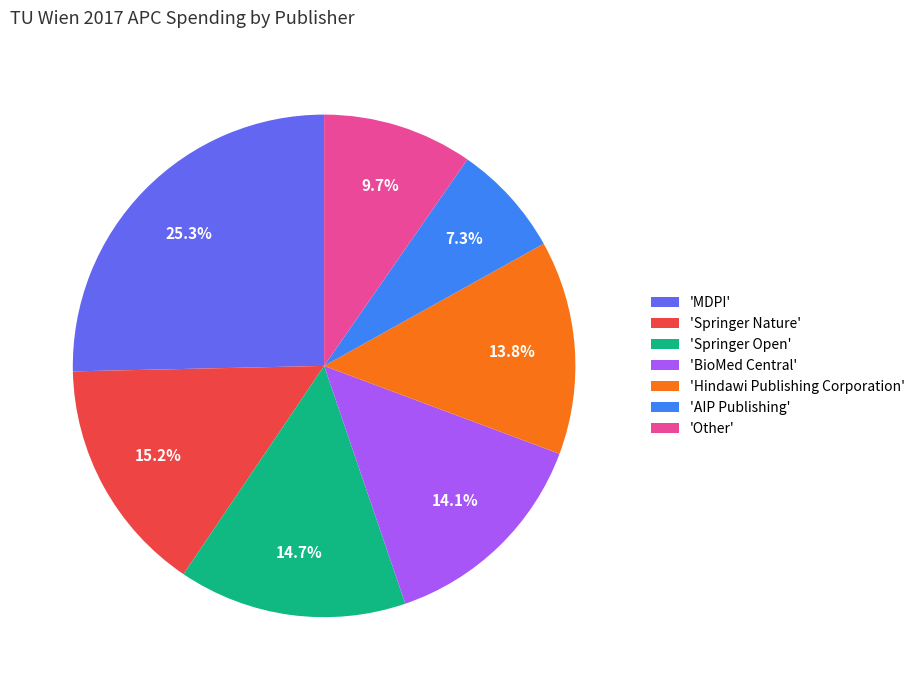

Does any single category account for the majority?

No